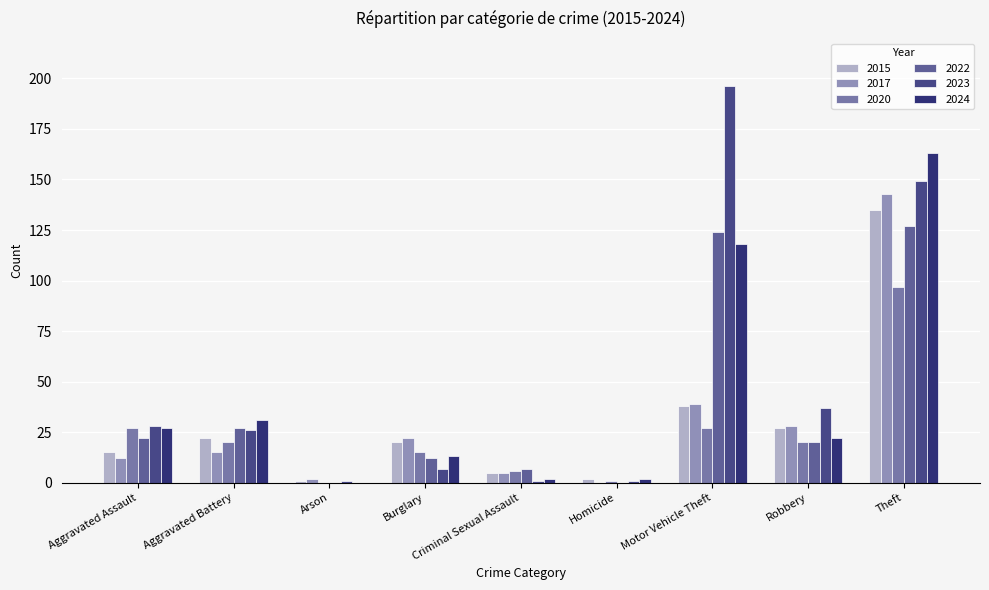

At how many categories does at least one series exceed 22?

5